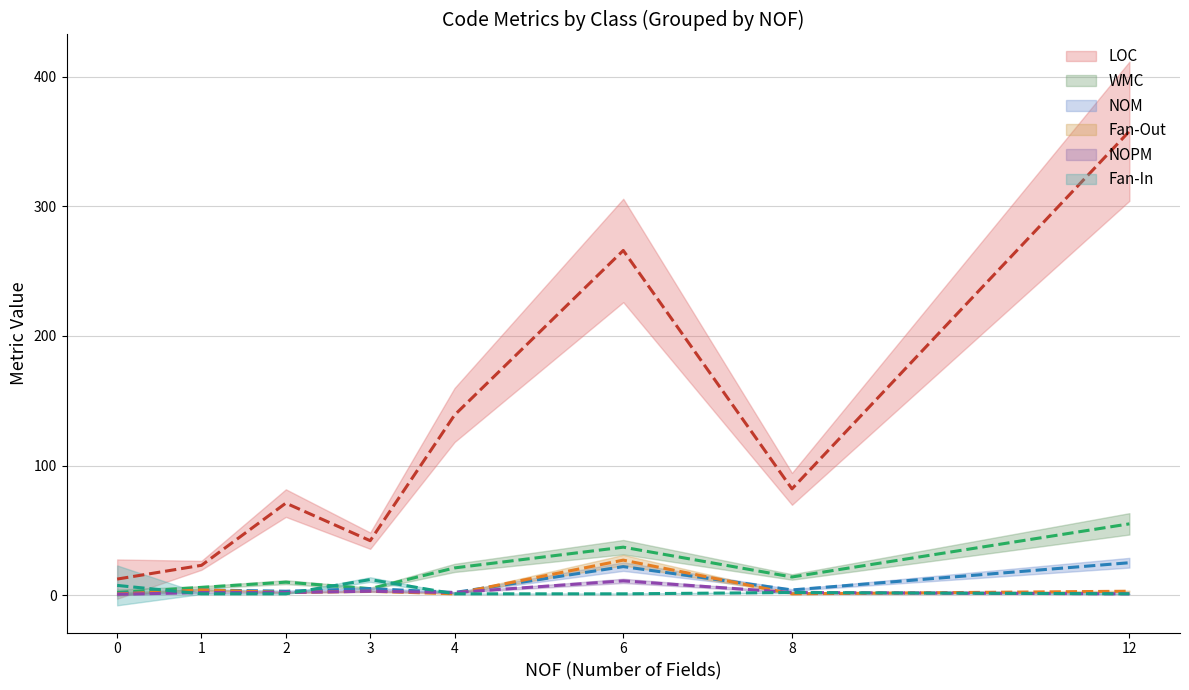

Does the chart have visible grid lines?

Yes